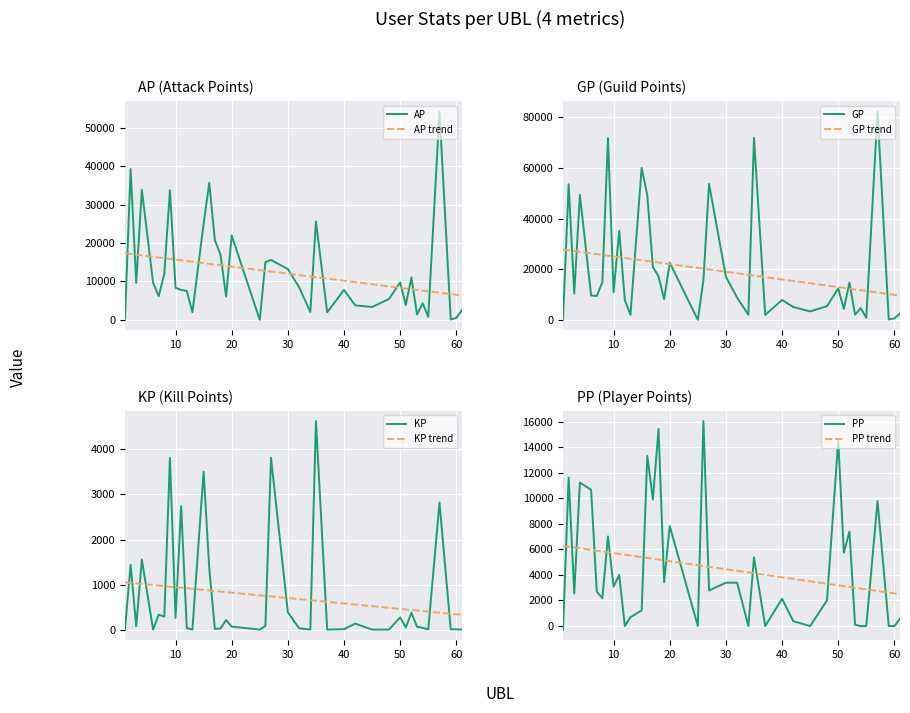

At which category is the sum across all series the highest?

57